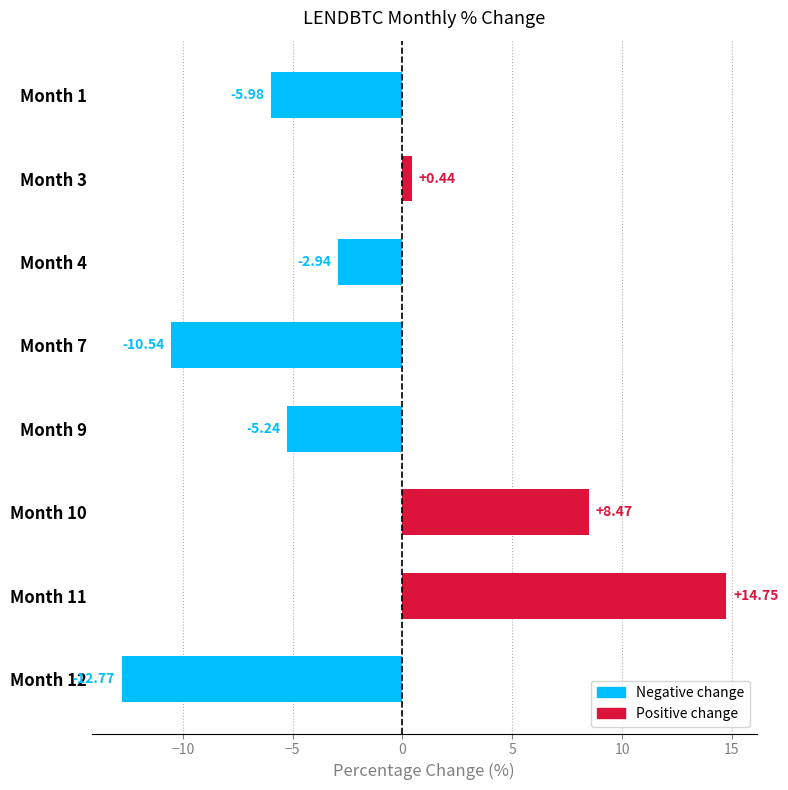

Which has a higher value, Month 1 or Month 9?

Month 9